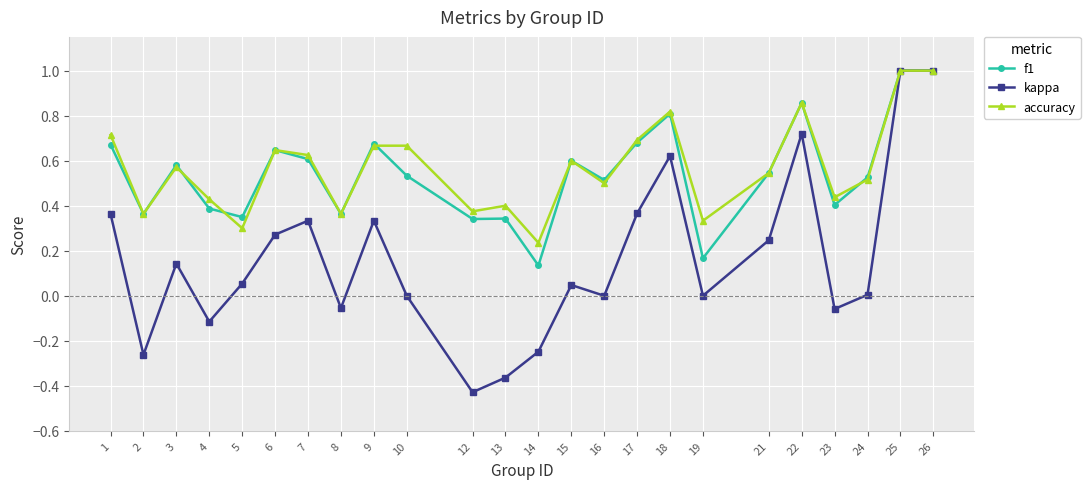

Count the accuracy values in the range 0 to 1.

24